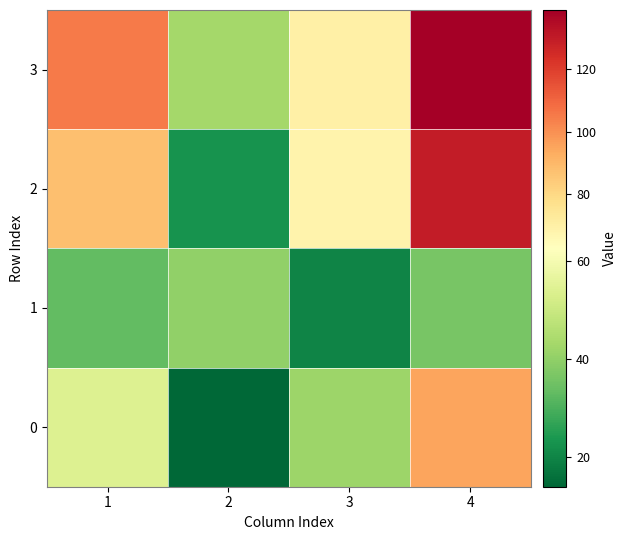

What is the spread (max minus min) of values at 4?

103